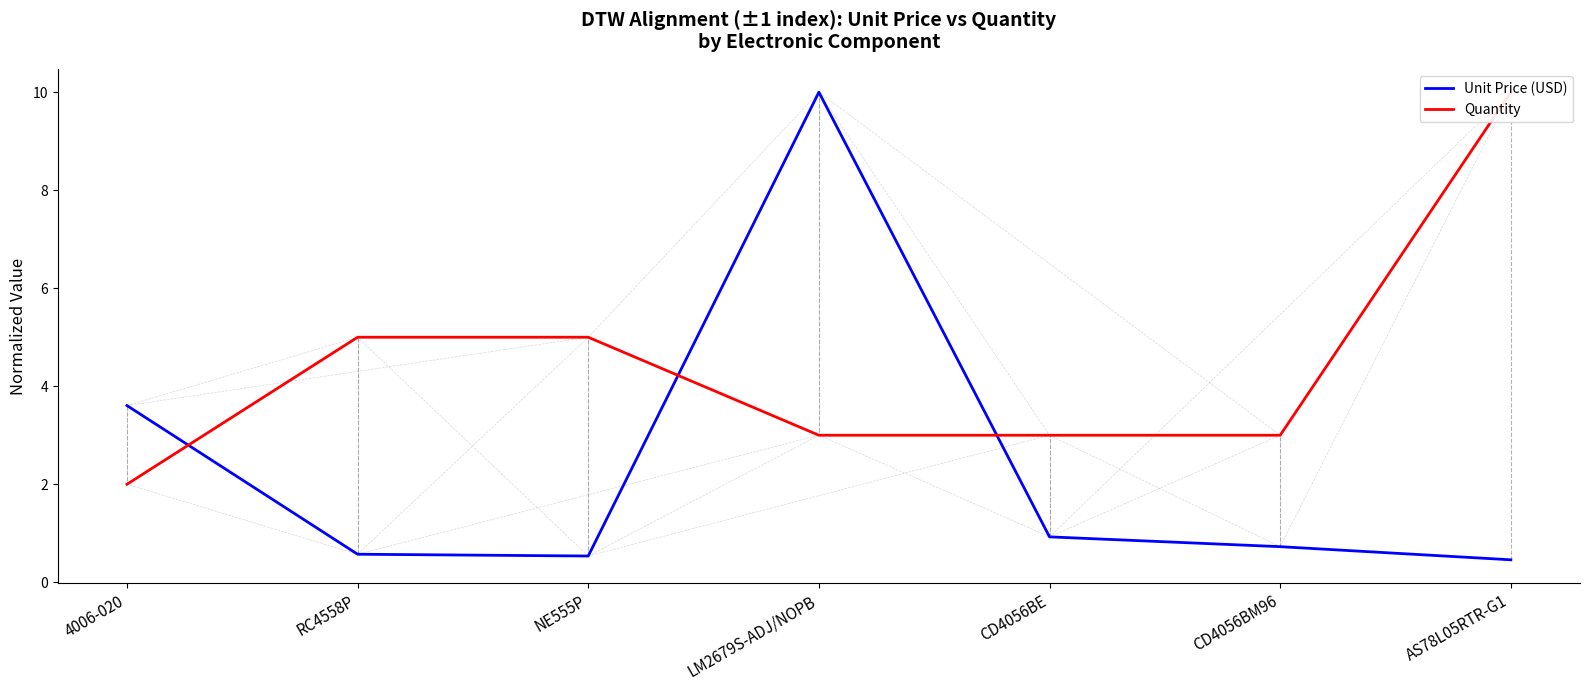

What is the value of the Unit Price (USD) point at the 3rd from the left?

0.5